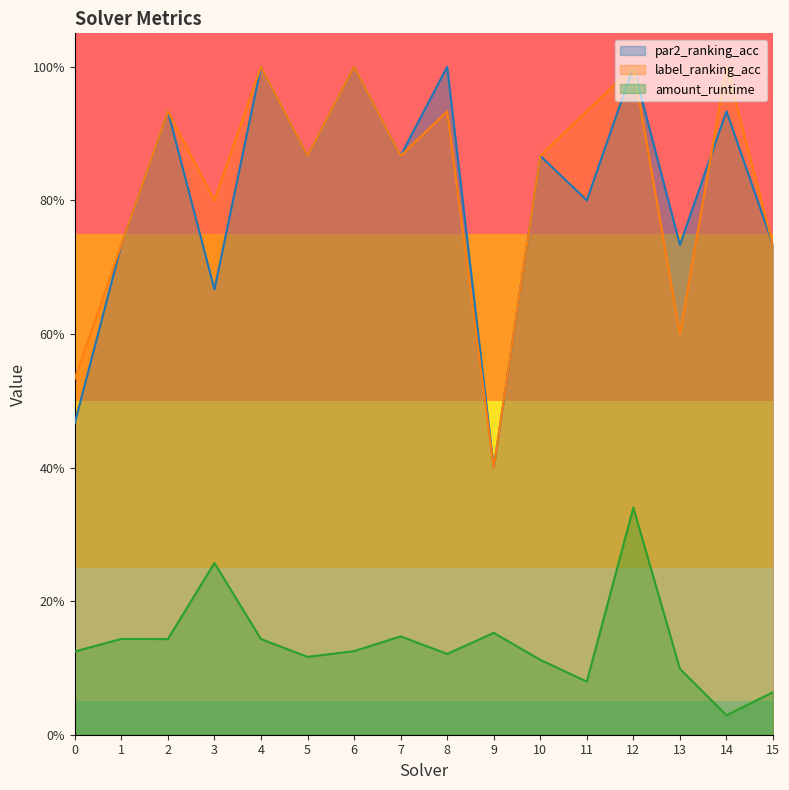

What is the sum of all label_ranking_acc values?

13.2